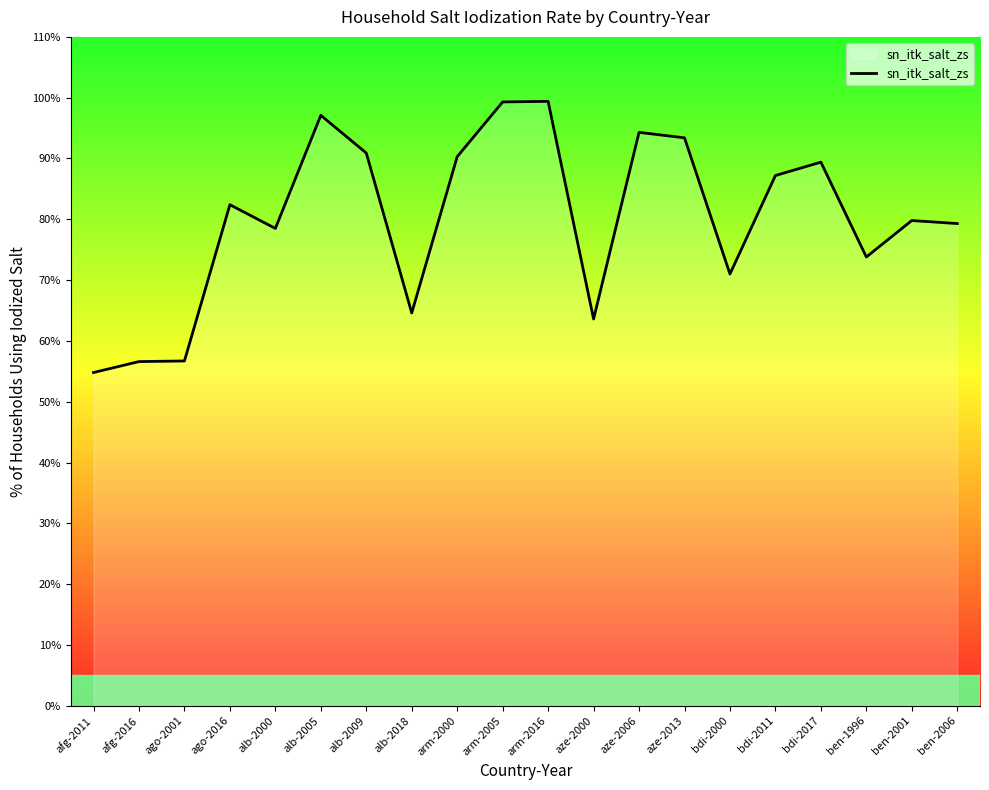

What position from the right is afg-2011?

20